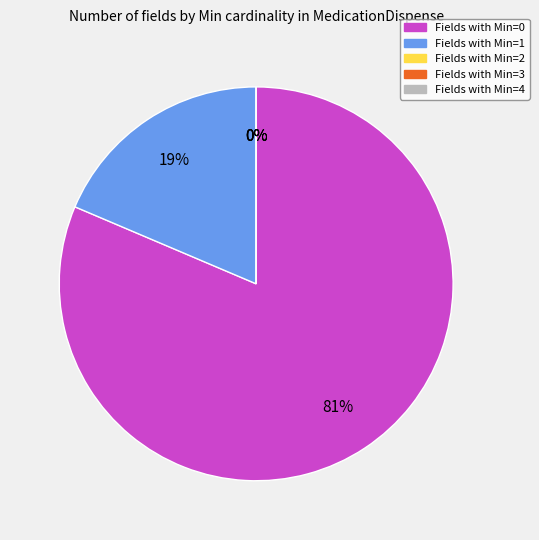

Rank the categories by value from lowest to highest.

Min=2, Min=3, Min=4, Min=1, Min=0